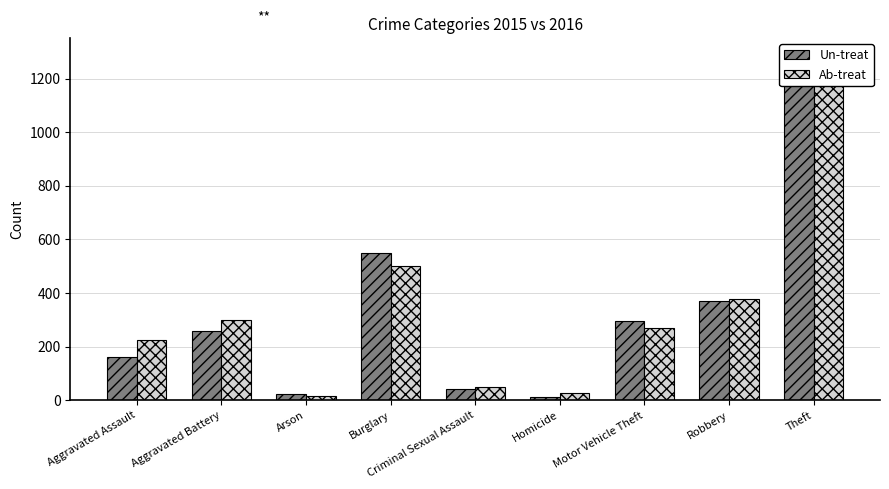

Rank the series at Homicide from highest to lowest value.

Ab-treat, Un-treat